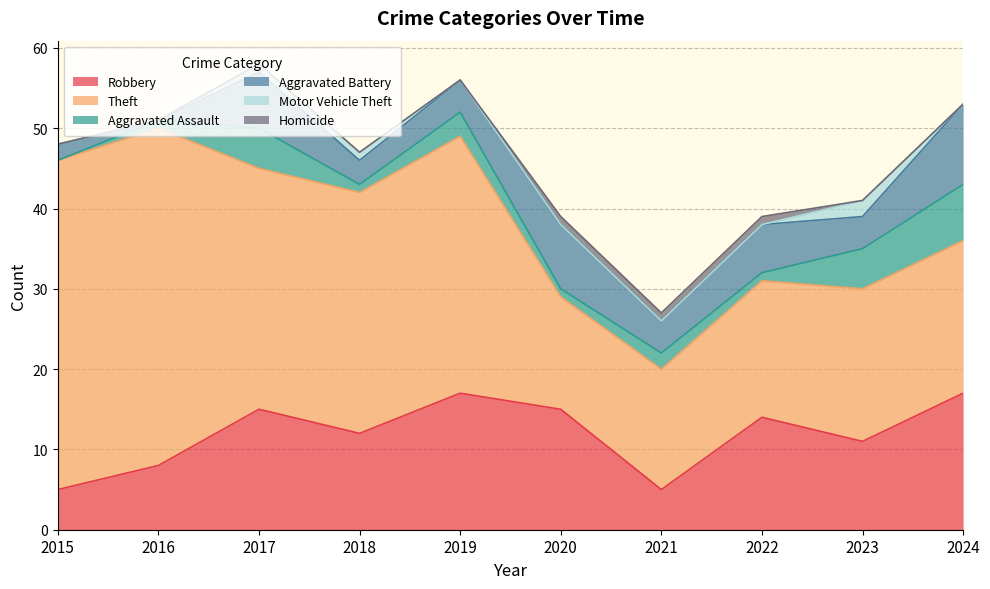

What is the maximum value for Homicide?

1